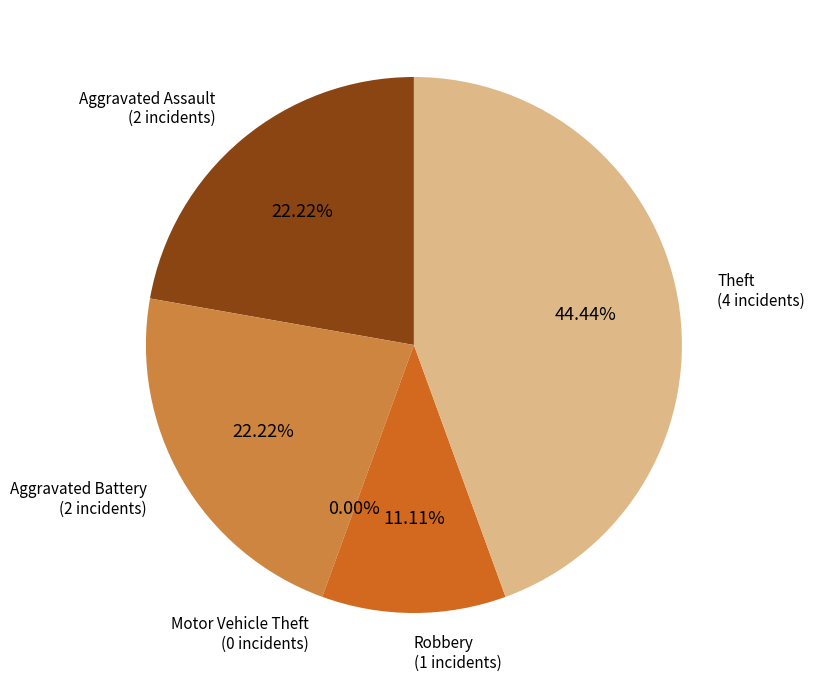

How many segments does this pie chart have?

5